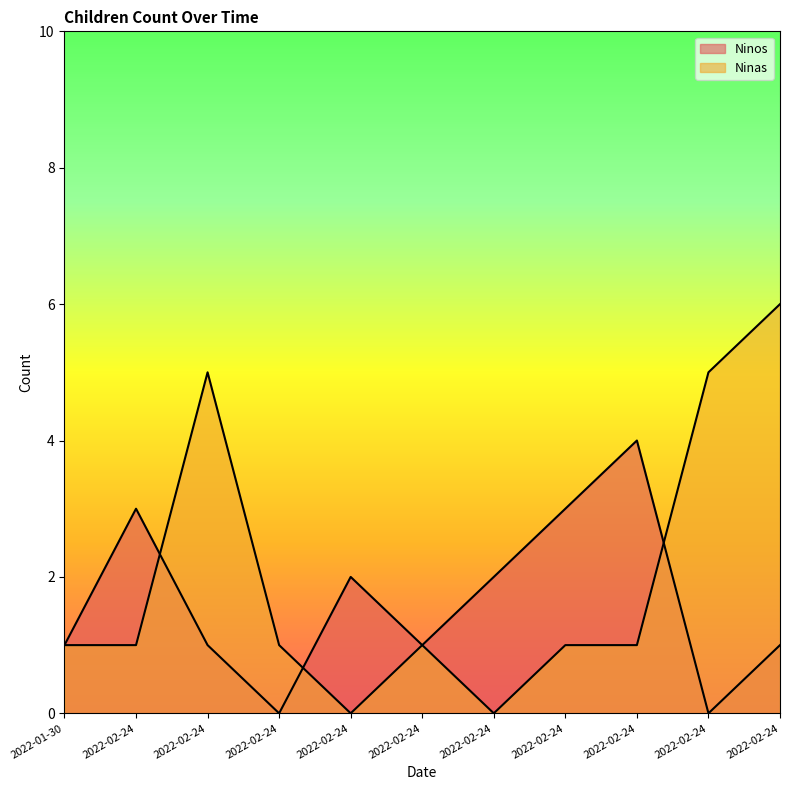

Reading right to left, what are all the values shown in this chart?

Ninos: 2022-02-24=1	2022-02-24=0	2022-02-24=4	2022-02-24=3	2022-02-24=2	2022-02-24=1	2022-02-24=2	2022-02-24=0	2022-02-24=1	2022-02-24=3	2022-01-30=1
Ninas: 2022-02-24=6	2022-02-24=5	2022-02-24=1	2022-02-24=1	2022-02-24=0	2022-02-24=1	2022-02-24=0	2022-02-24=1	2022-02-24=5	2022-02-24=1	2022-01-30=1